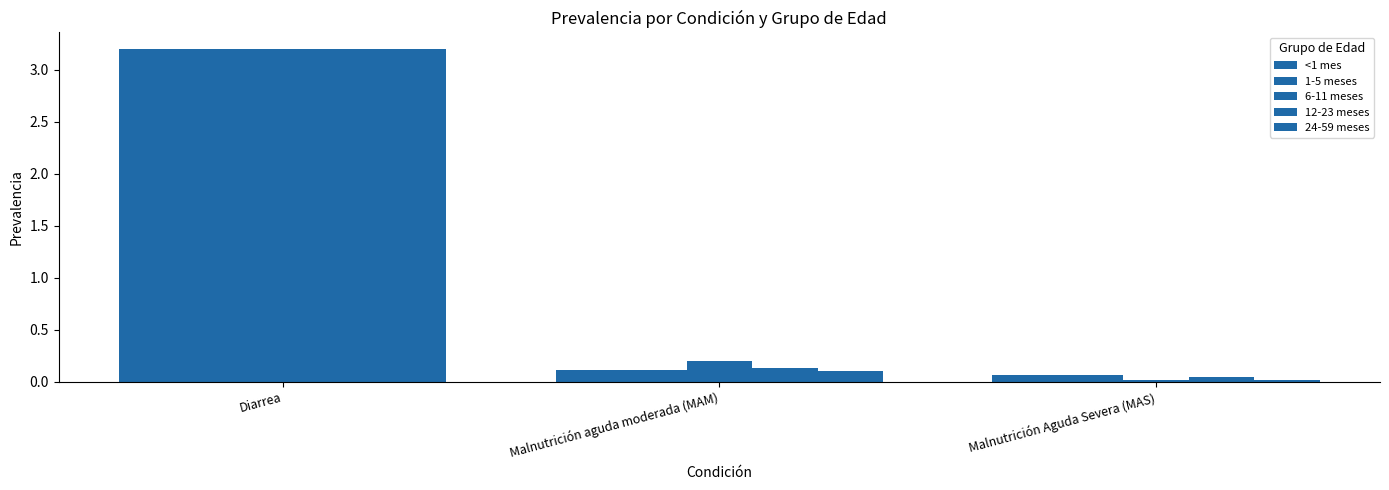

What is the average value of the 12-23 meses series?

1.1